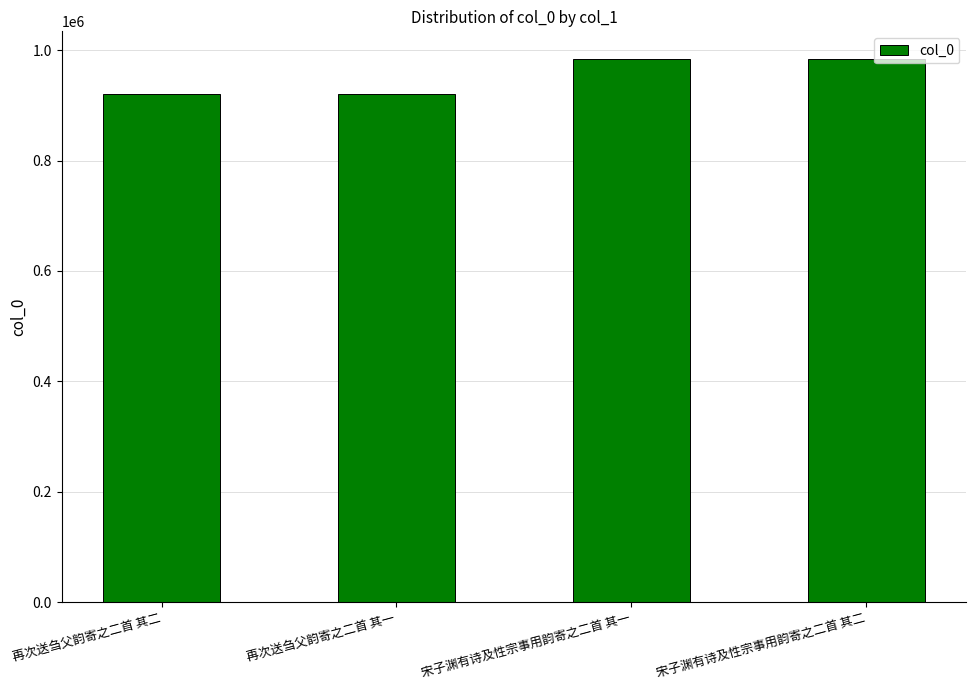

What is the sum of all values?

3809100